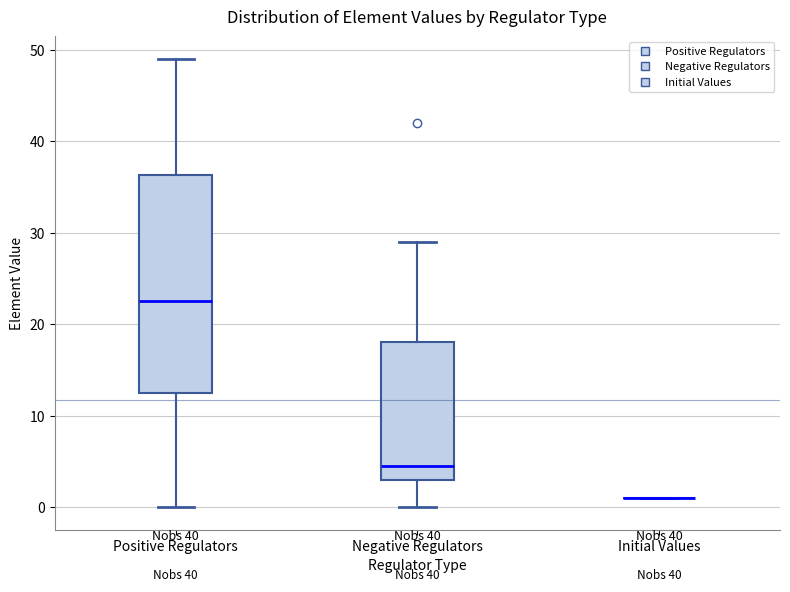

Reading left to right, transcribe this box plot: for each box, give where its median line is, the range the box spans, and where its two whiskers end, as read against the y-axis. The values are not printed on the chart, so give them approximately, as read against the axis.

Positive Regulators: median 23, box 13 to 36, whiskers 0 to 49
Negative Regulators: median 5, box 3 to 18, whiskers 0 to 29
Initial Values: box collapsed to a line at 1, whiskers 1 to 1